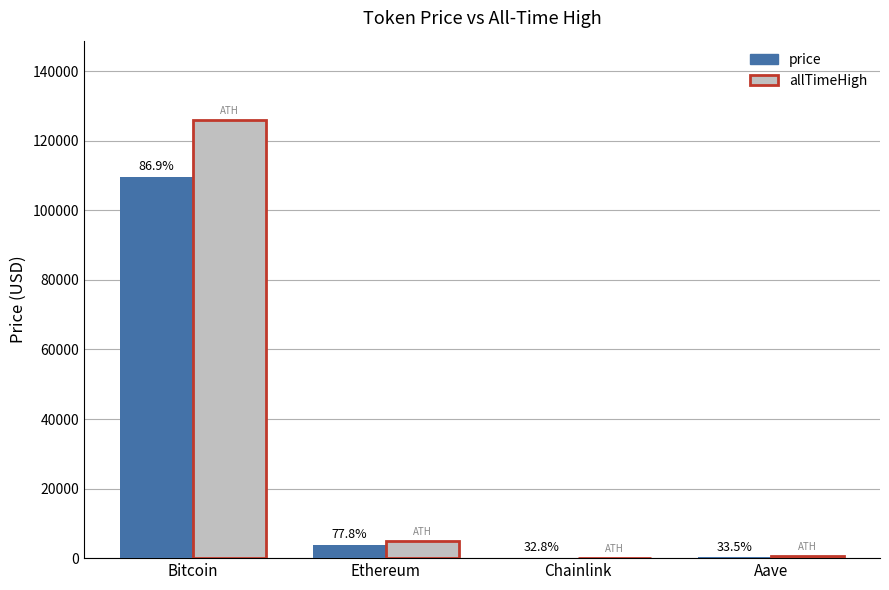

Which category has the highest value across all series?

Bitcoin